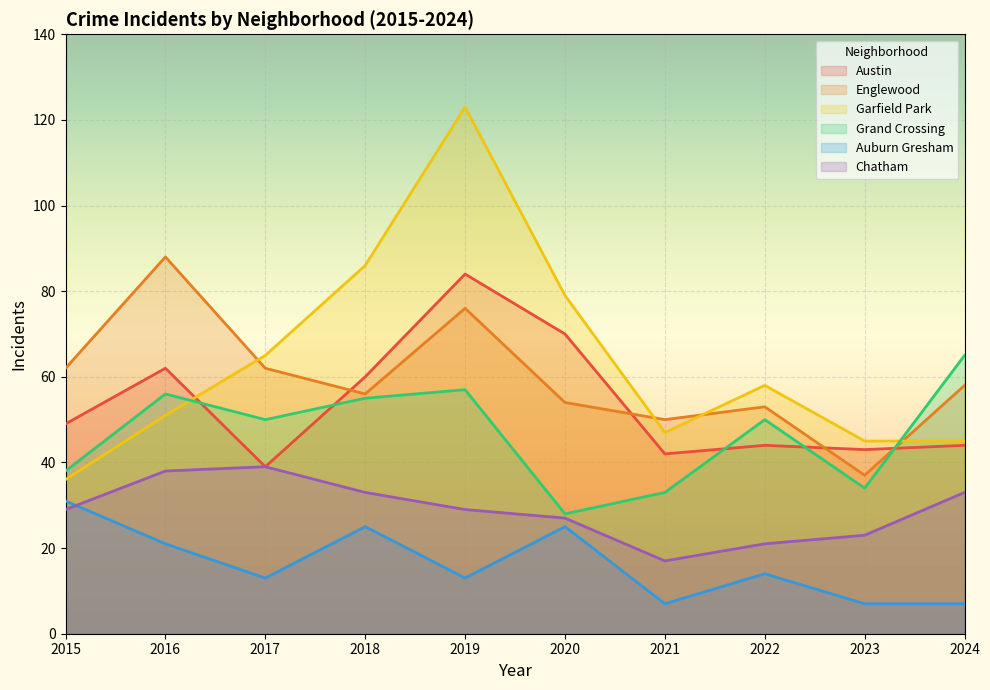

How many data points in Englewood are above 58?

4